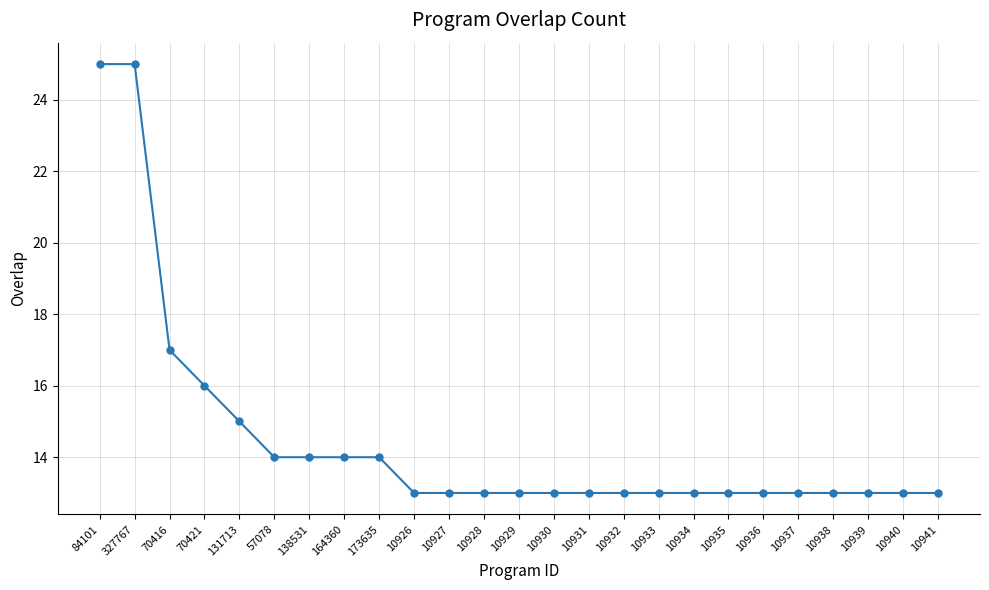

What is the value of the 16th point from the left?

13